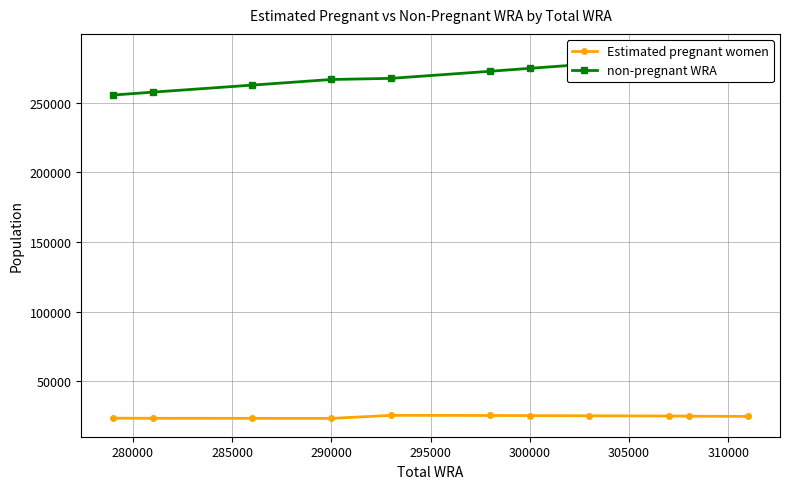

Rank the series by their maximum value, from highest to lowest.

non-pregnant WRA, Estimated pregnant women